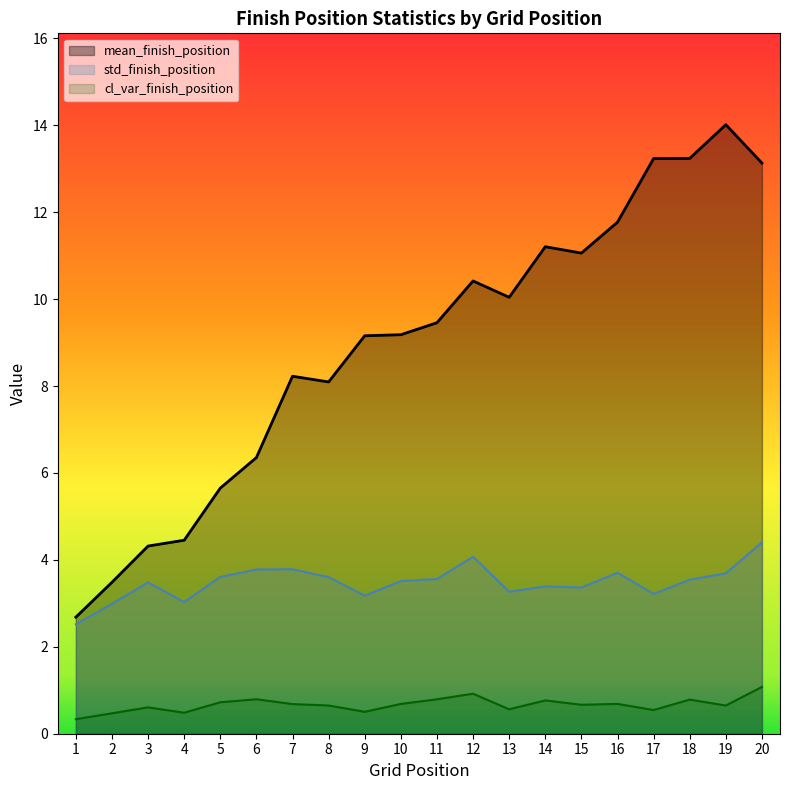

How many interior local valleys does the std_finish_position series have?

5